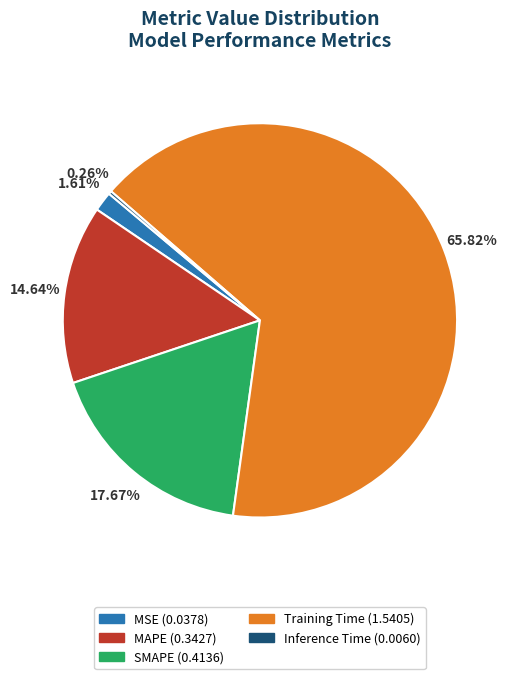

Does any single category account for the majority?

Yes